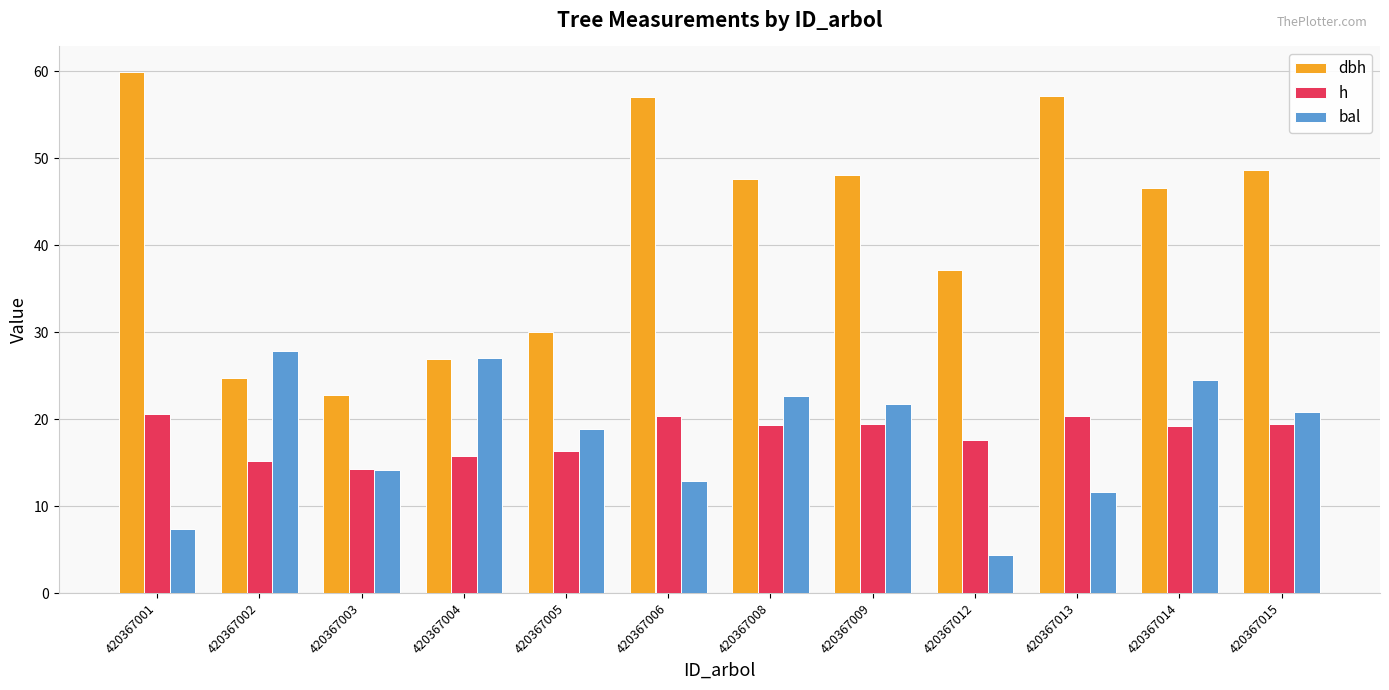

Is it true that h equals 17.6 at 420367012?

True